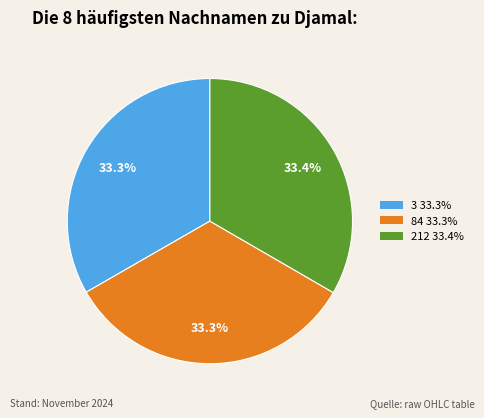

What is the ratio of the value at 3 to the value at 212?

1.0